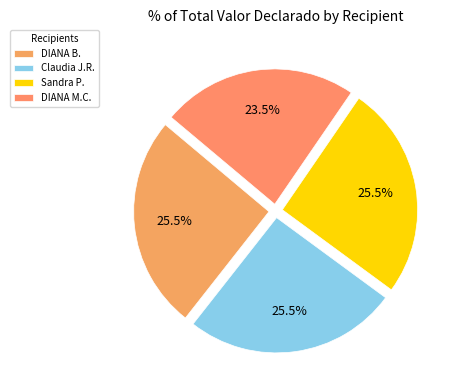

How many segments does this pie chart have?

4